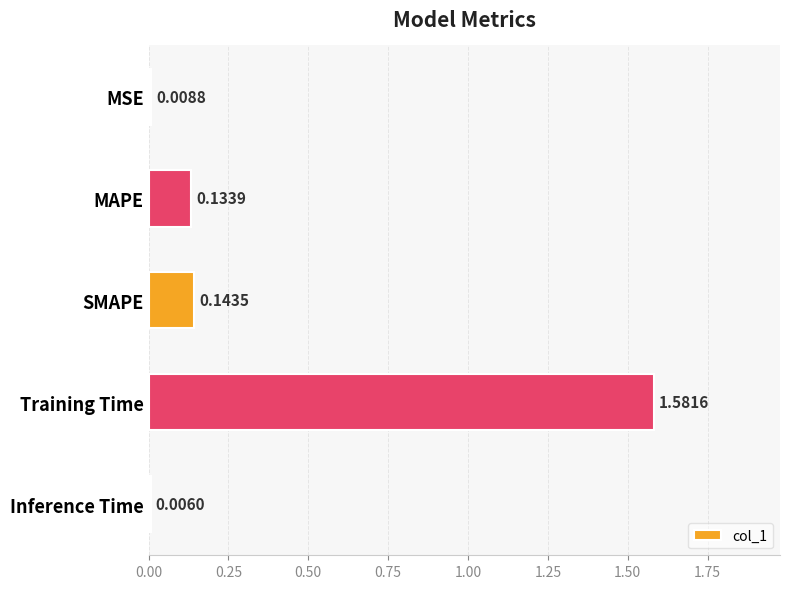

What is the change in value from MSE to MAPE?

+0.1